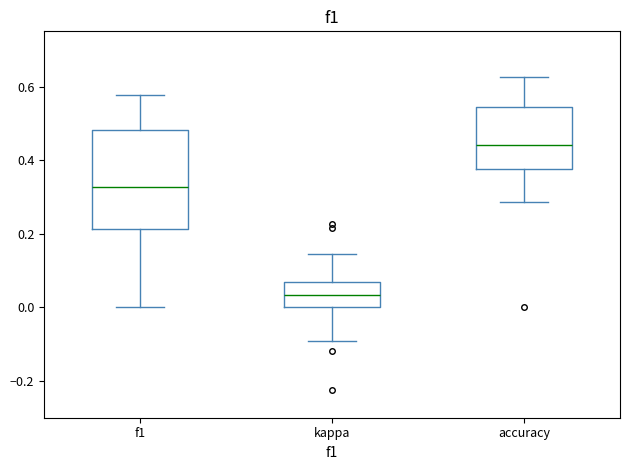

Where does the upper whisker of the box for accuracy end on the y-axis? The values are not printed on the chart, so give them approximately, as read against the axis.

0.62